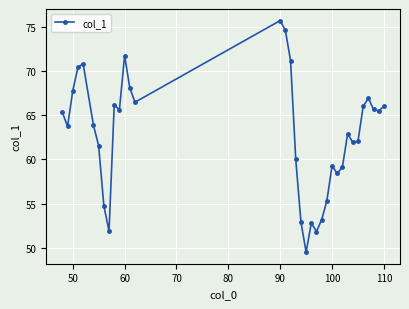

How many series are shown in this chart?

1